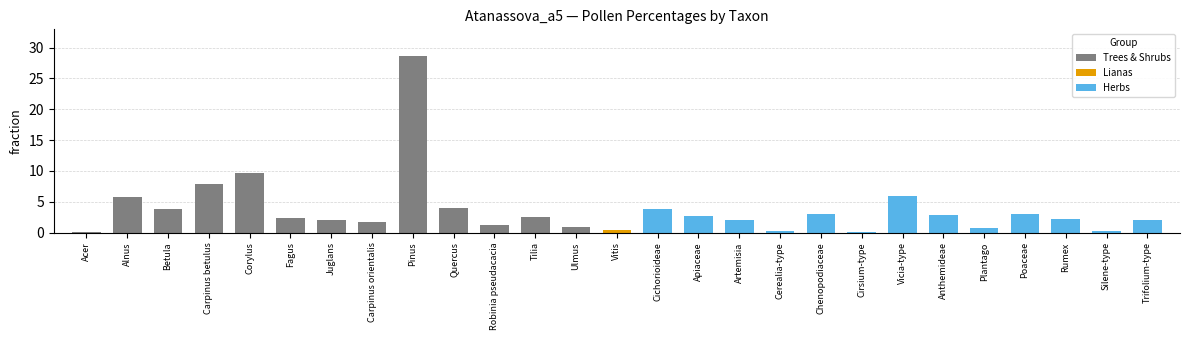

What is the value of the Herbs bar at the 7th from the left?

6.0